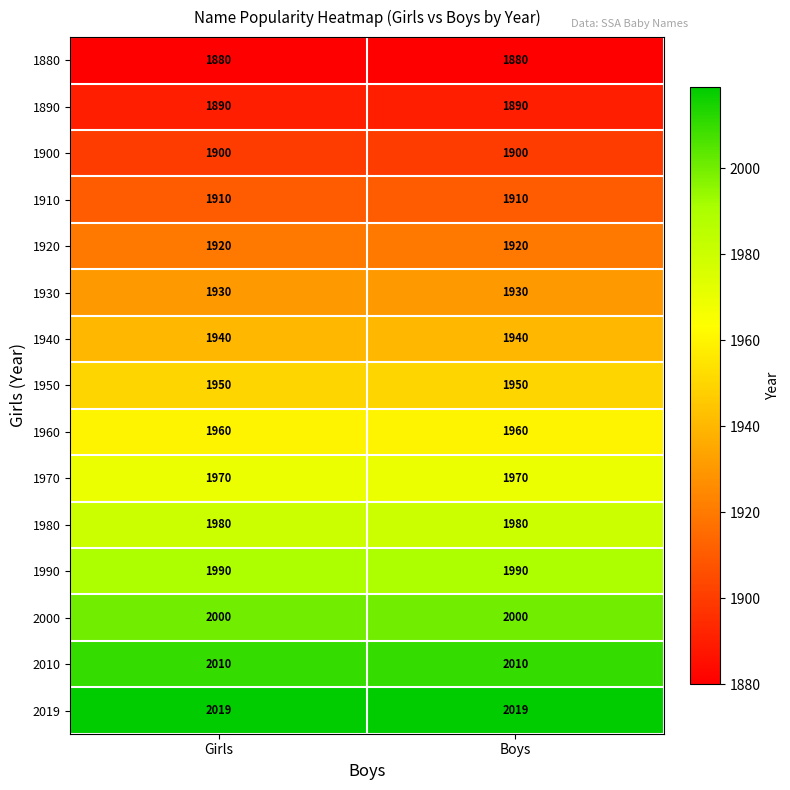

Which series has the largest total across all categories?

2019